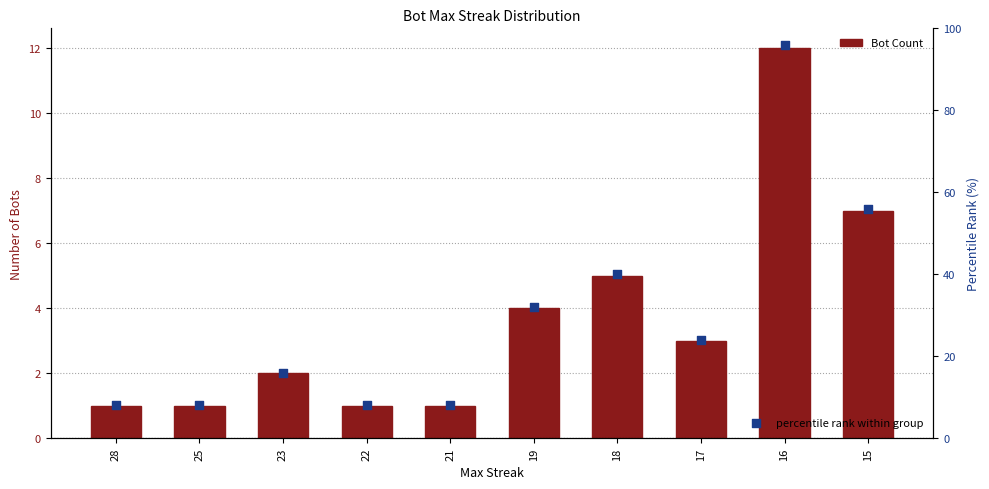

At which category is the sum across all series the highest?

16